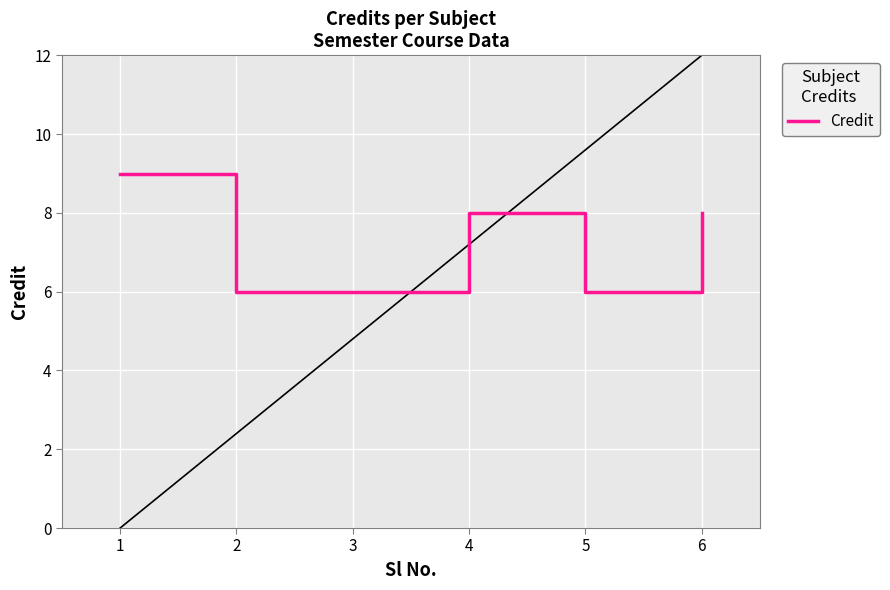

How many lines are shown in the chart?

1